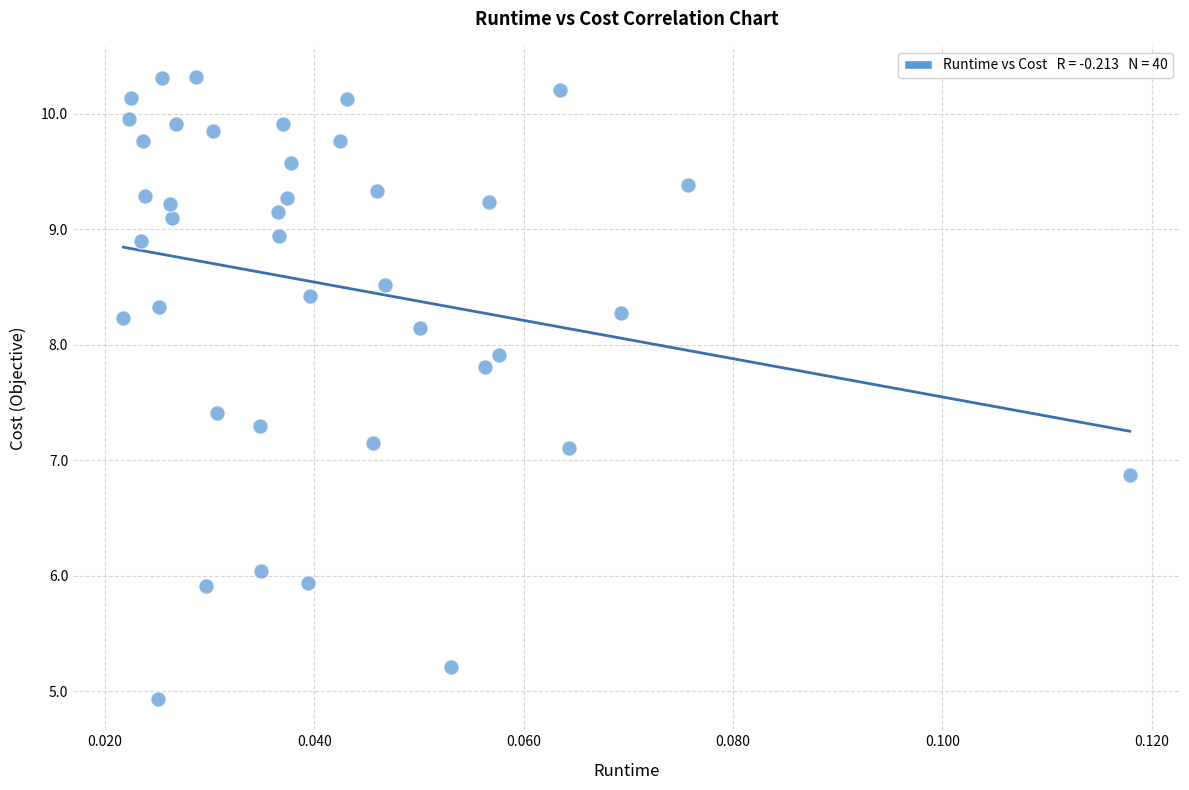

What is the range of Y values (max minus min)?

5.4